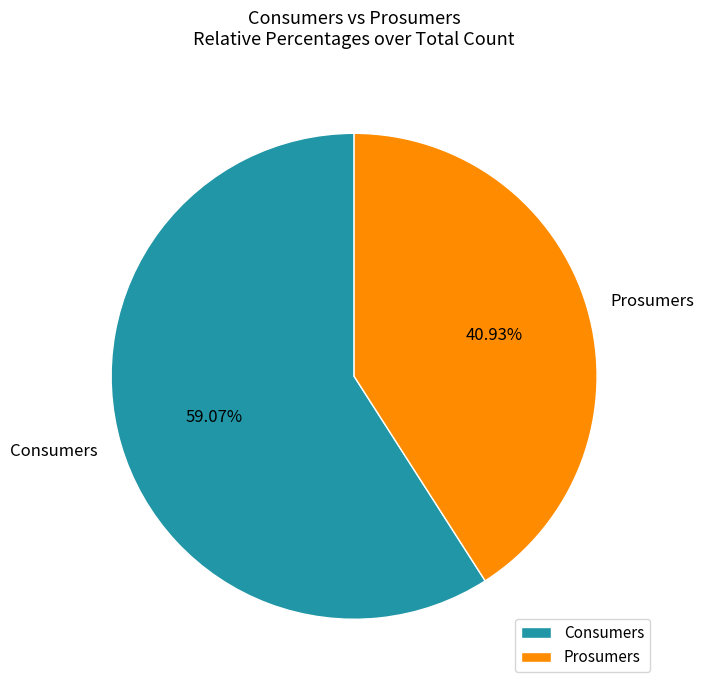

Which slice is the smallest?

Prosumers